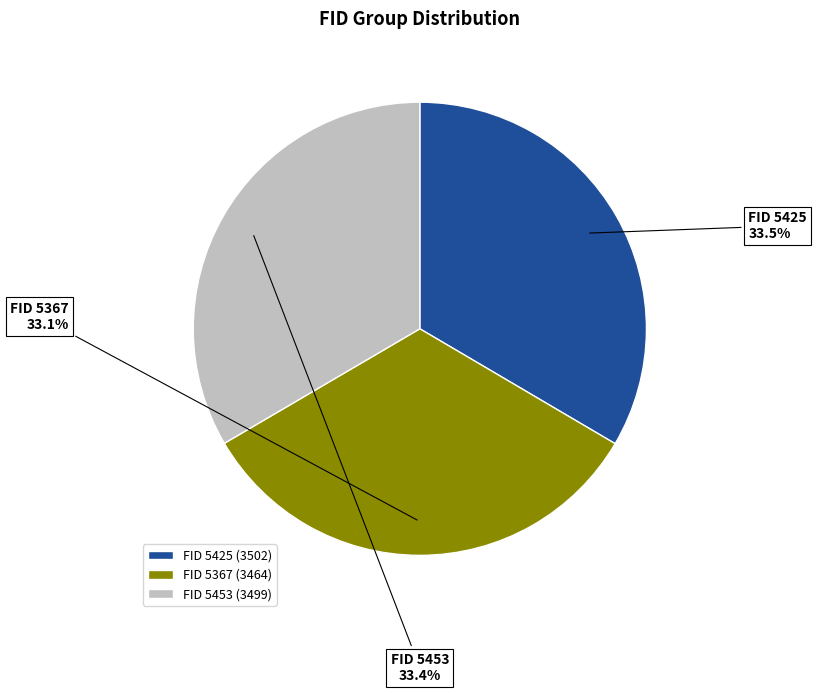

What is the ratio of the value at FID 5367 to the value at FID 5453?

1.0